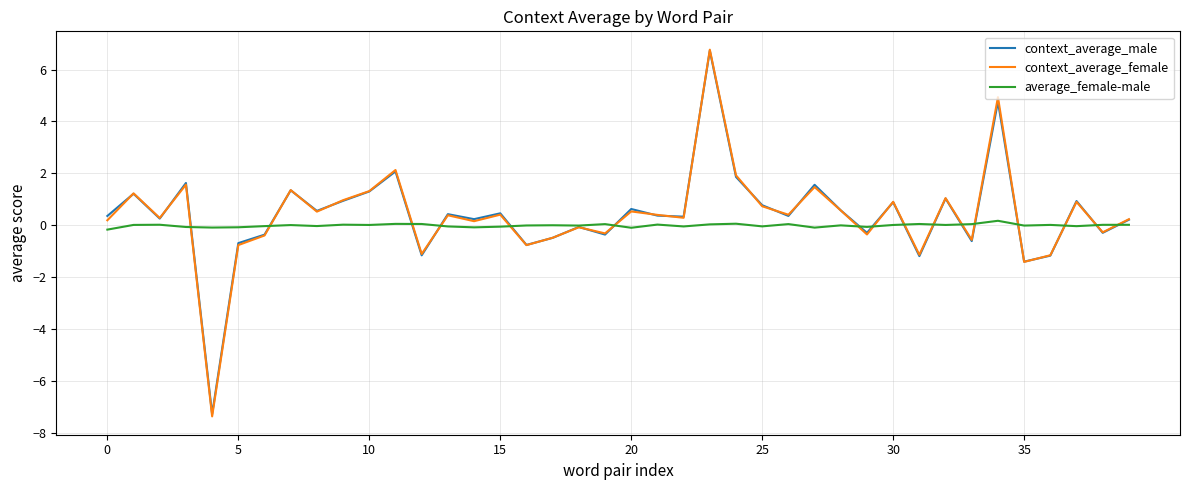

What is the minimum value shown in the chart?

-7.4